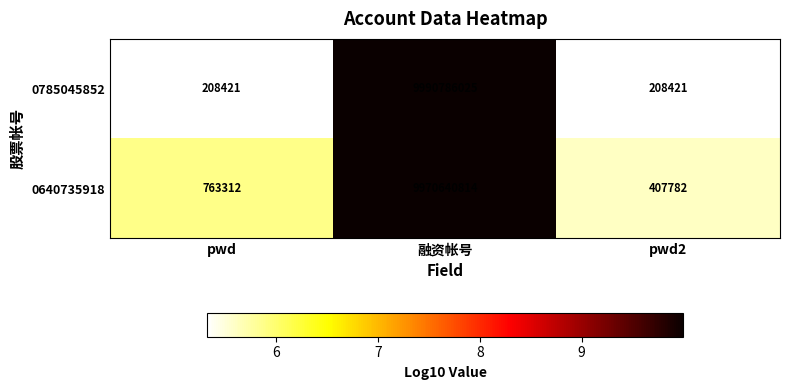

List the series in order of their peak value, highest first.

0785045852, 0640735918